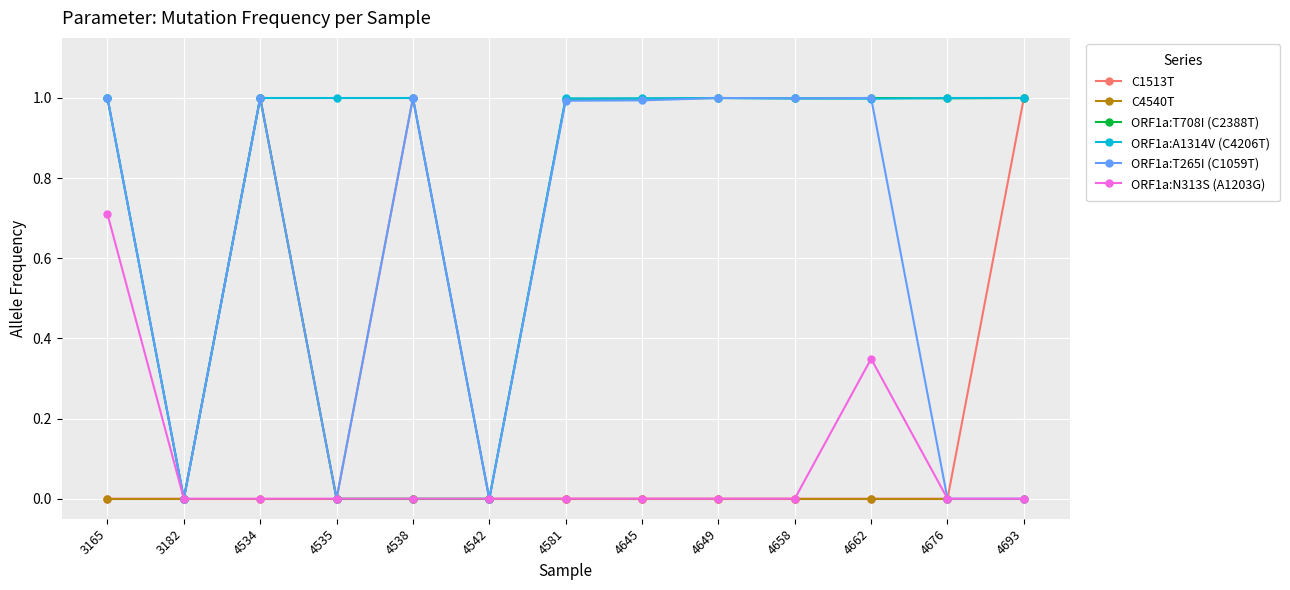

True or false: C1513T has a value of 0.4 at 4649.

False